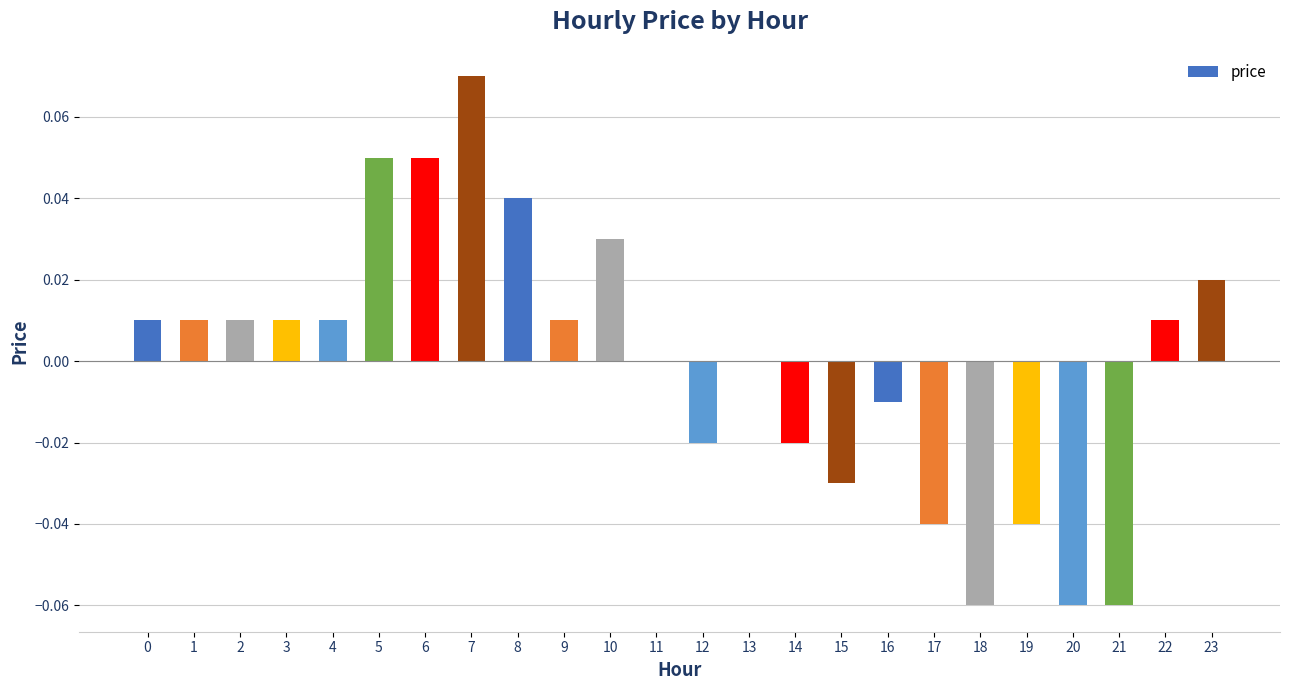

The chart shows a value of 0.1 at 11. True or false?

False